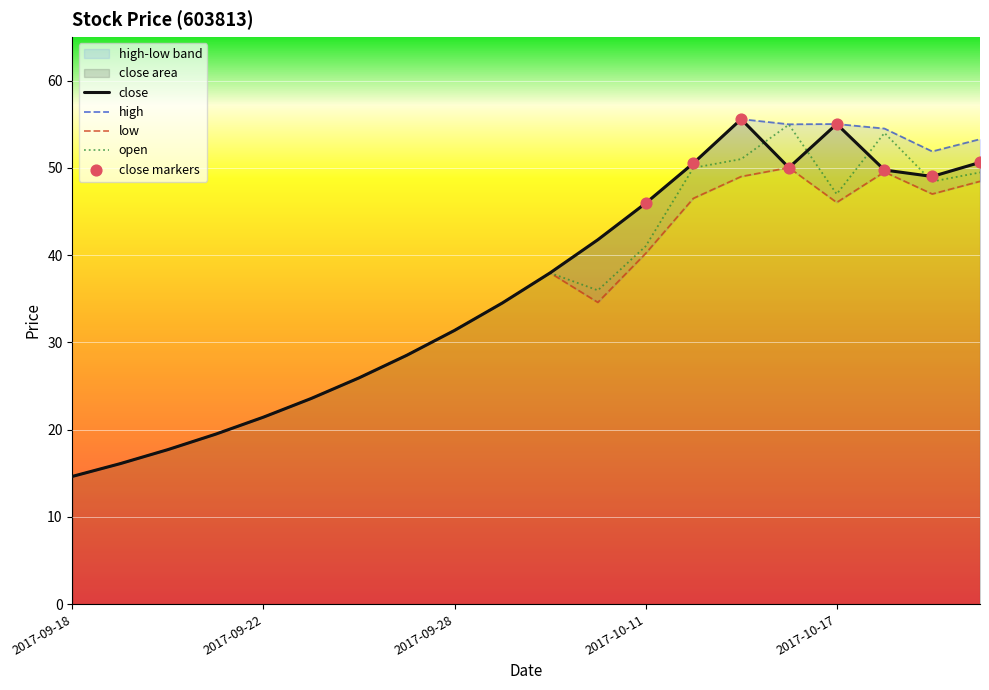

Which series has the widest spread of Y values?

close